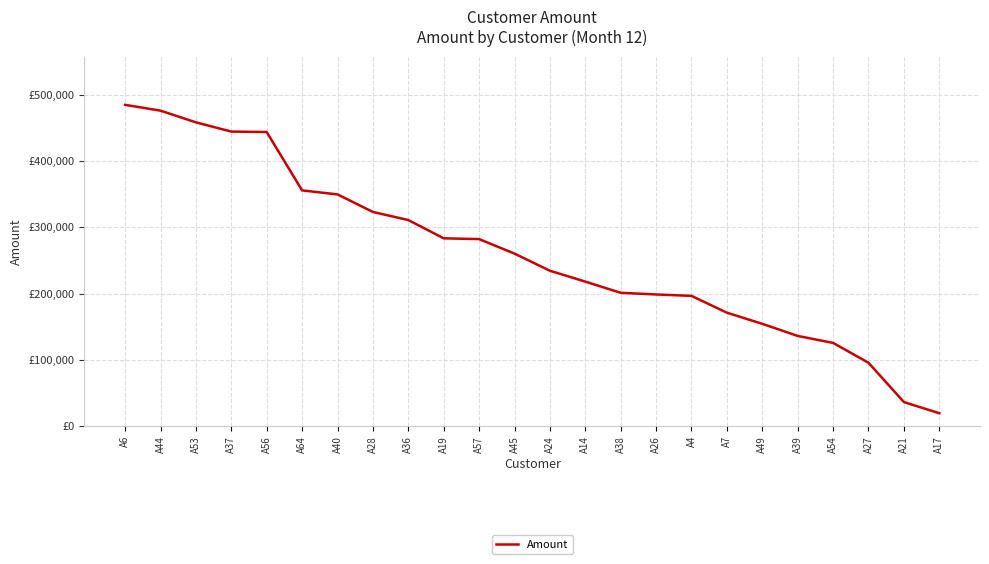

What is the average value?

260897